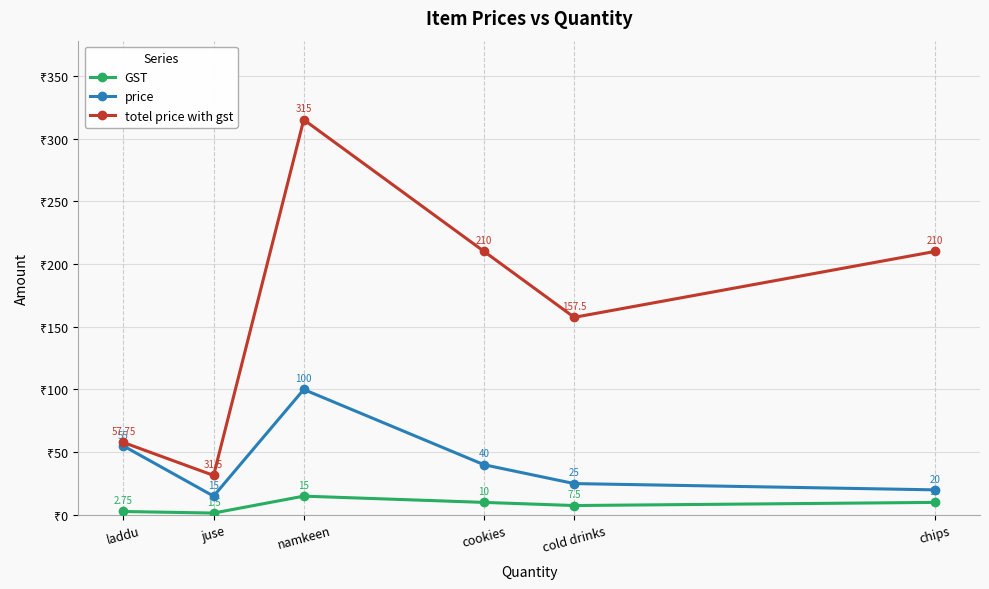

Is the value of GST at laddu greater than the value of totel price with gst at chips?

No